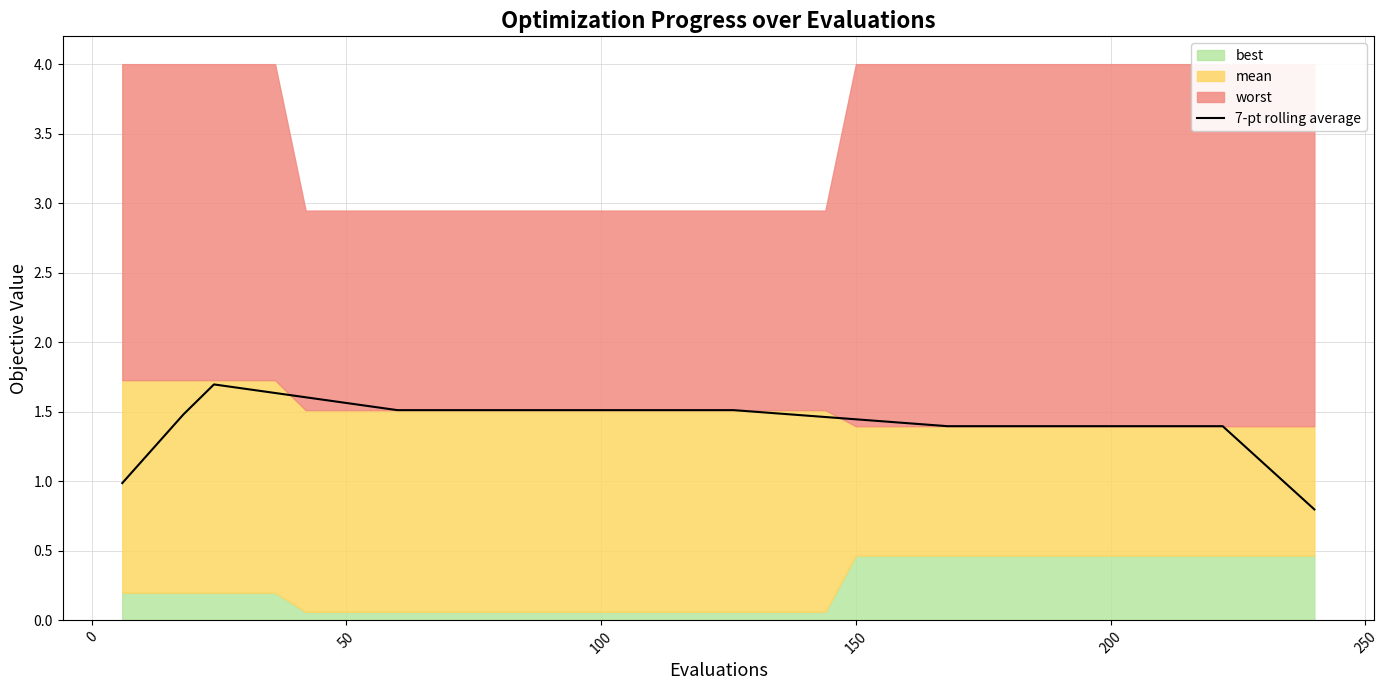

How many lines are shown in the chart?

1